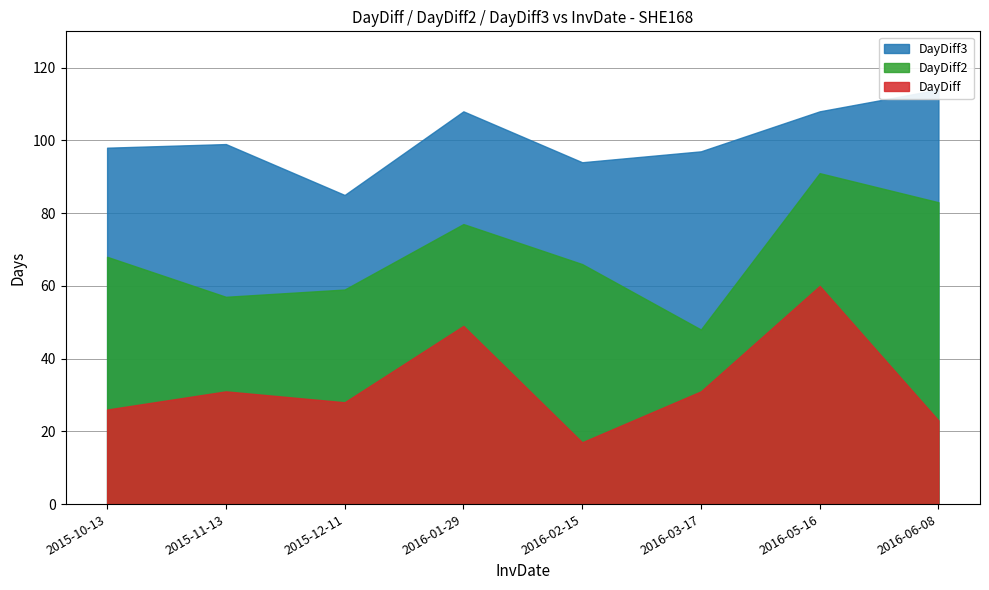

Between 2015-11-13 and 2016-02-15, which is larger?

2015-11-13